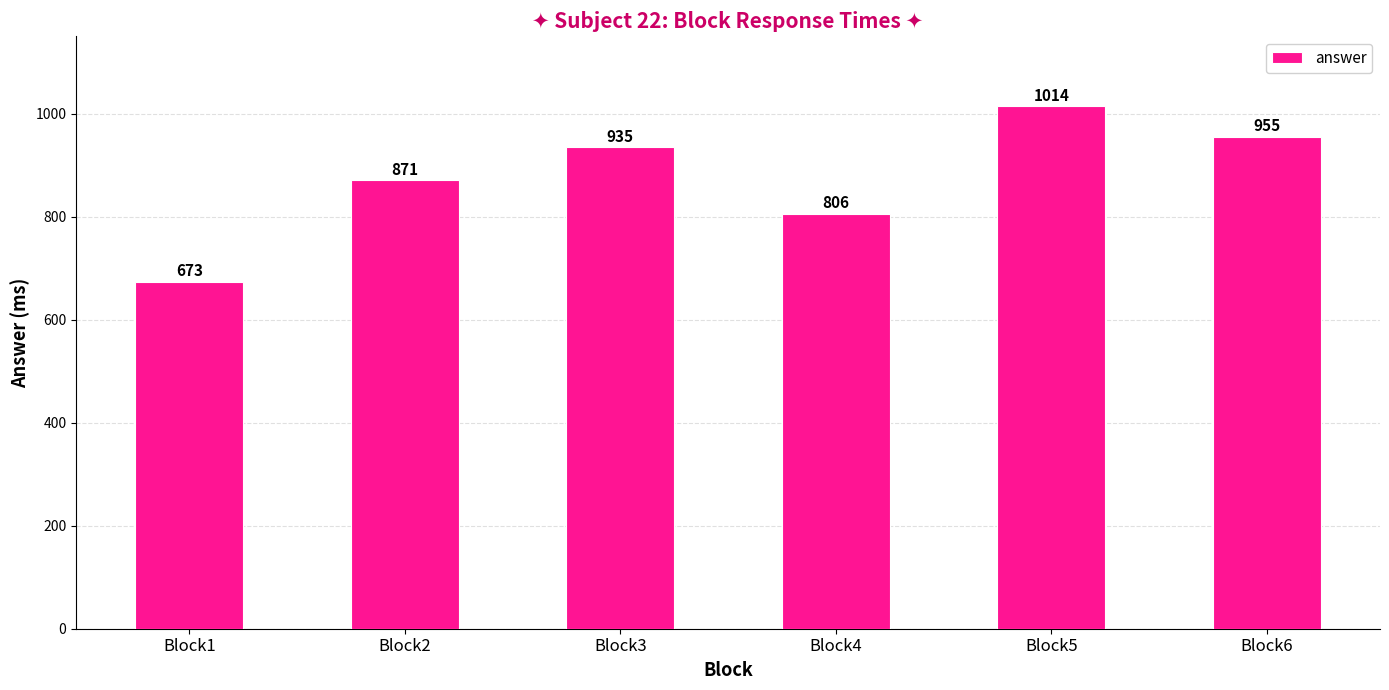

What is the change in value from Block5 to Block6?

-59